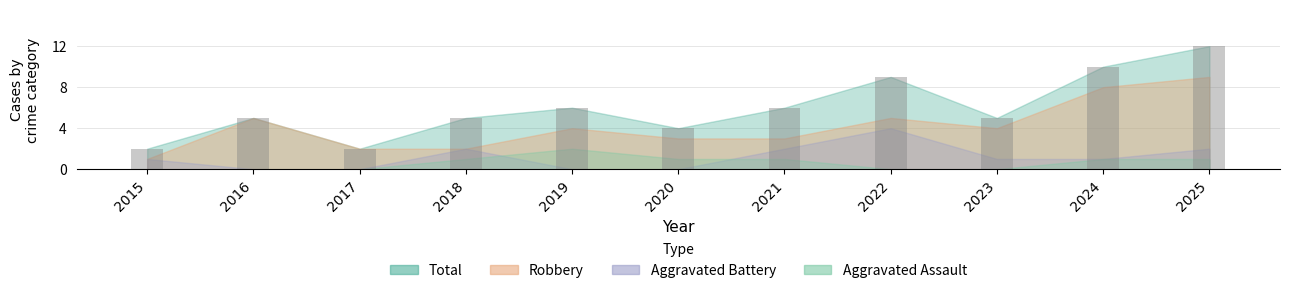

Reading left to right, list all the values displayed in this chart.

2015=2	2016=5	2017=2	2018=5	2019=6	2020=4	2021=6	2022=9	2023=5	2024=10	2025=12